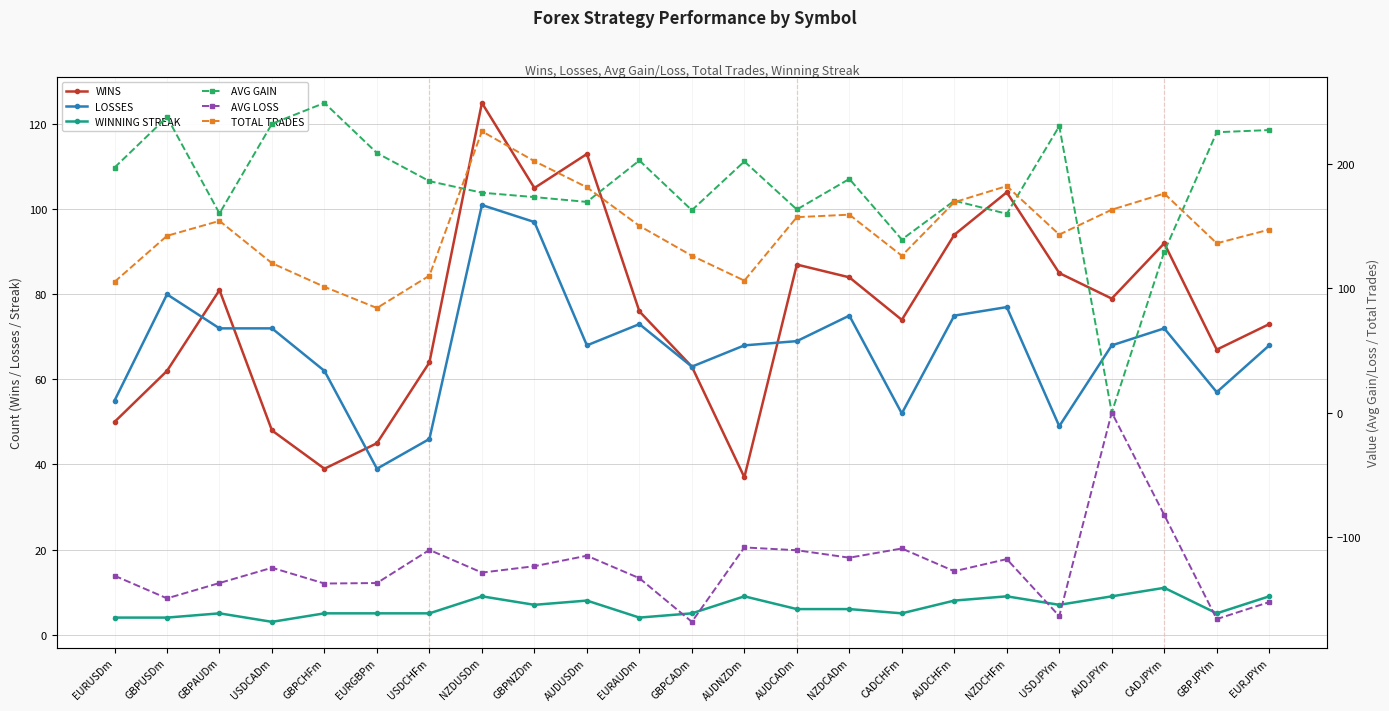

What is the total value across all series at USDCHFm?

300.5